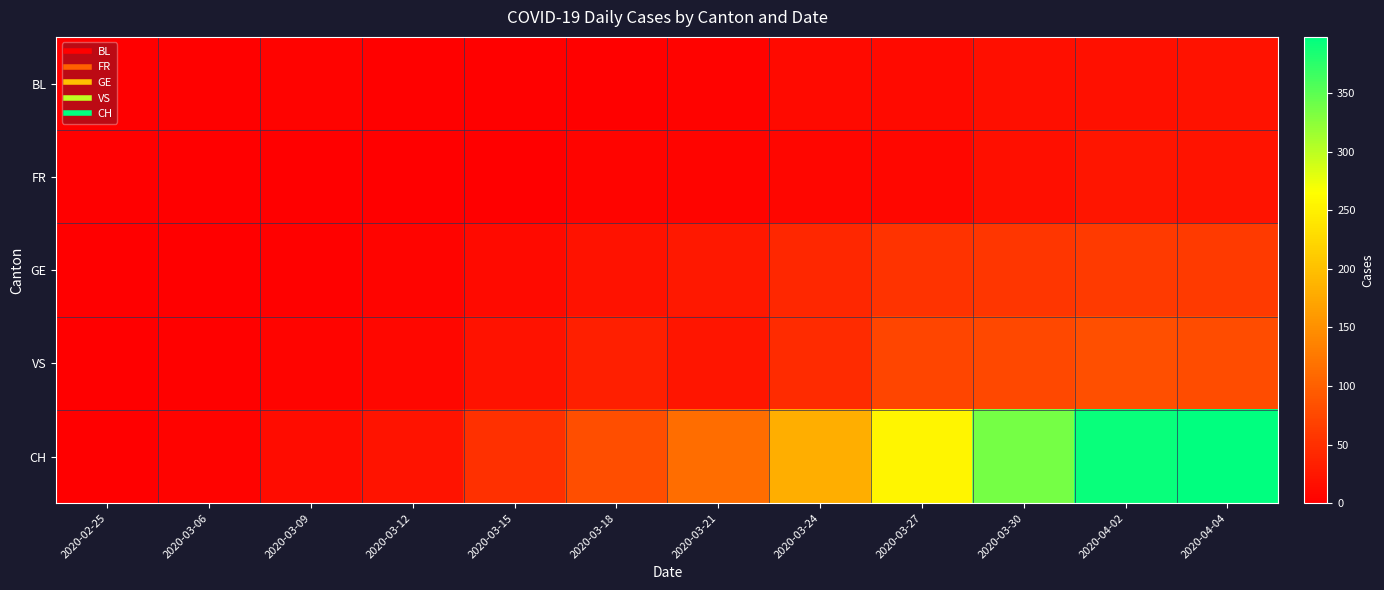

Which label corresponds to the smallest value in the chart?

2020-02-25